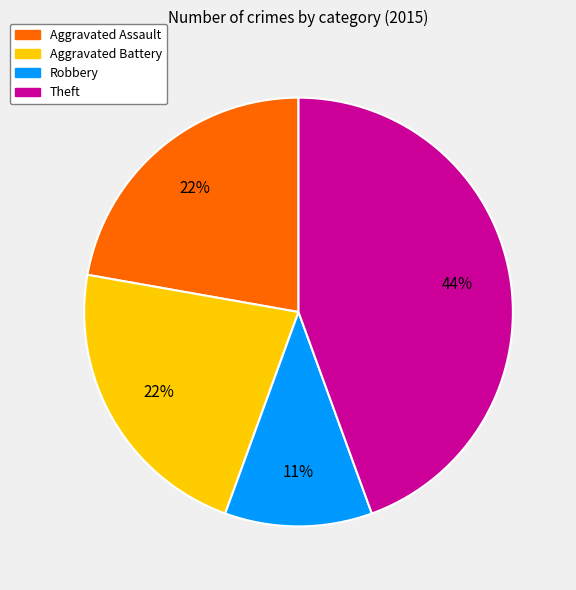

The Aggravated Assault slice represents 30% of the pie. True or false?

False